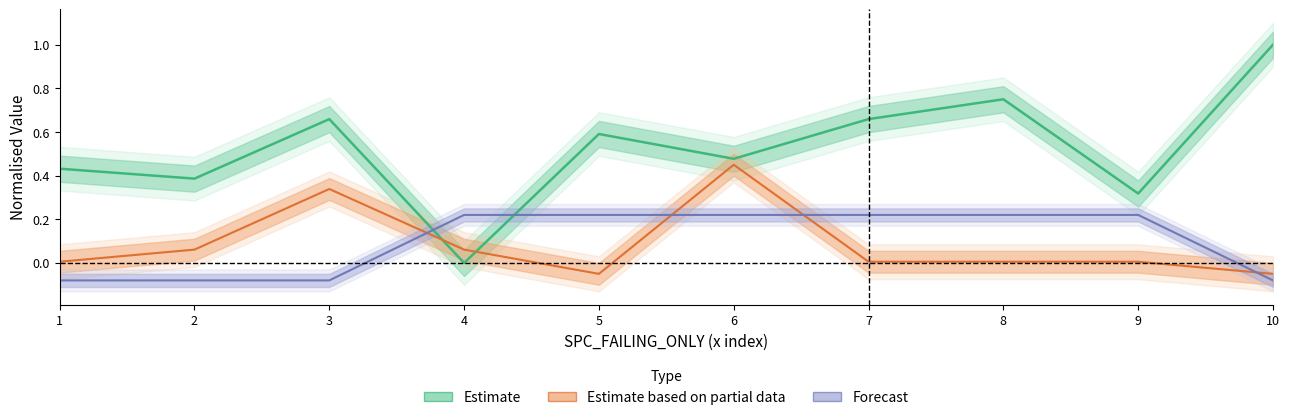

List the series in order of their peak value, highest first.

Estimate, Estimate based on partial data, Forecast